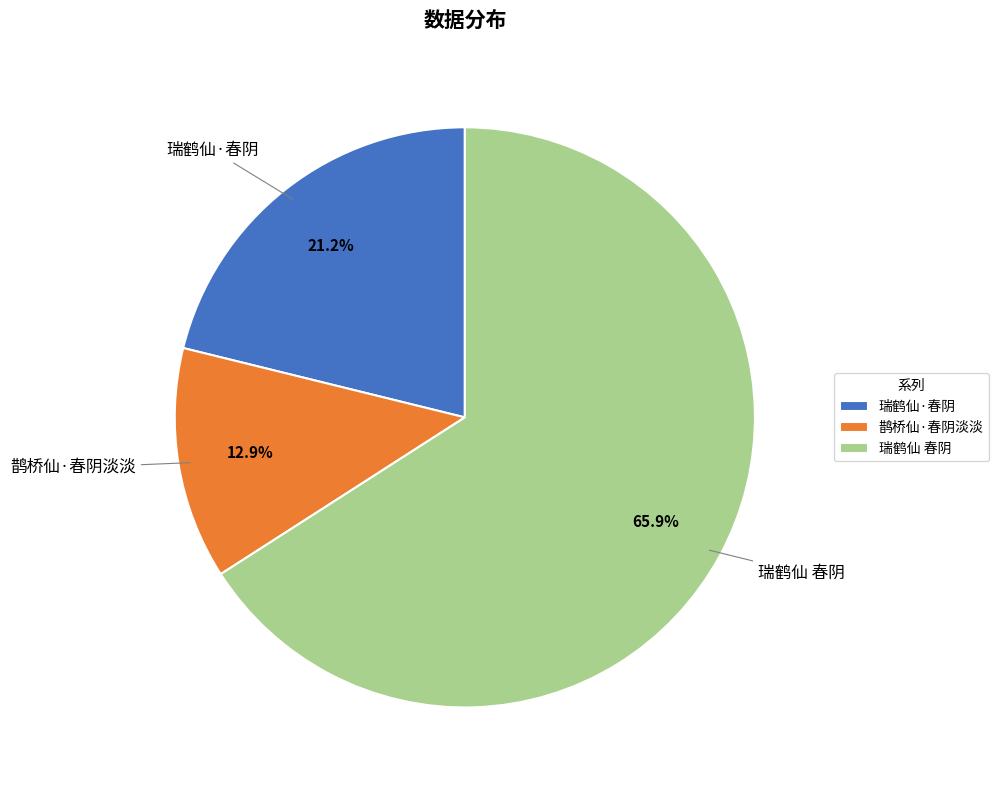

How many slices are in this pie chart?

3